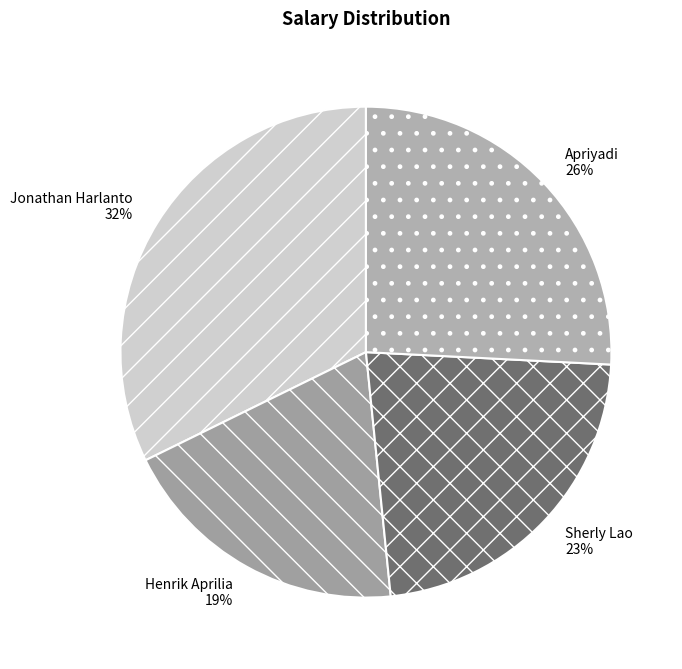

What percentage is the Jonathan Harlanto slice, to the nearest percent?

32%